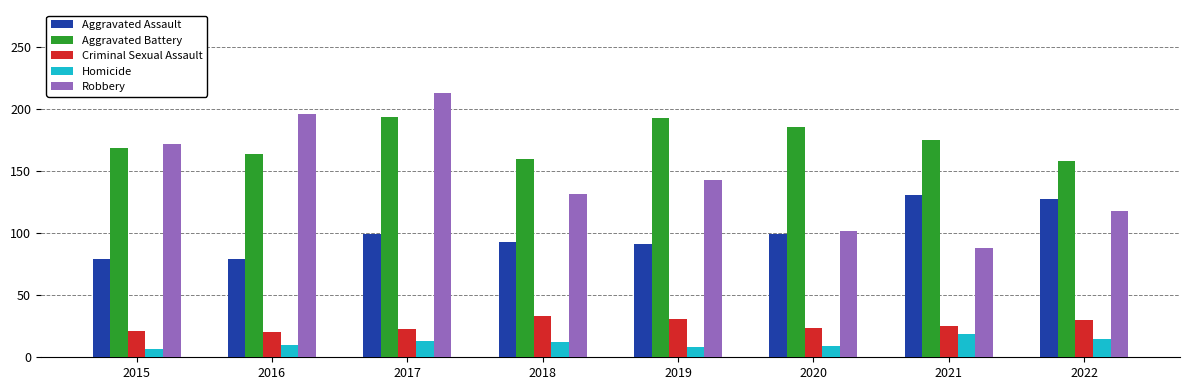

What is the sum of all Aggravated Assault values?

799